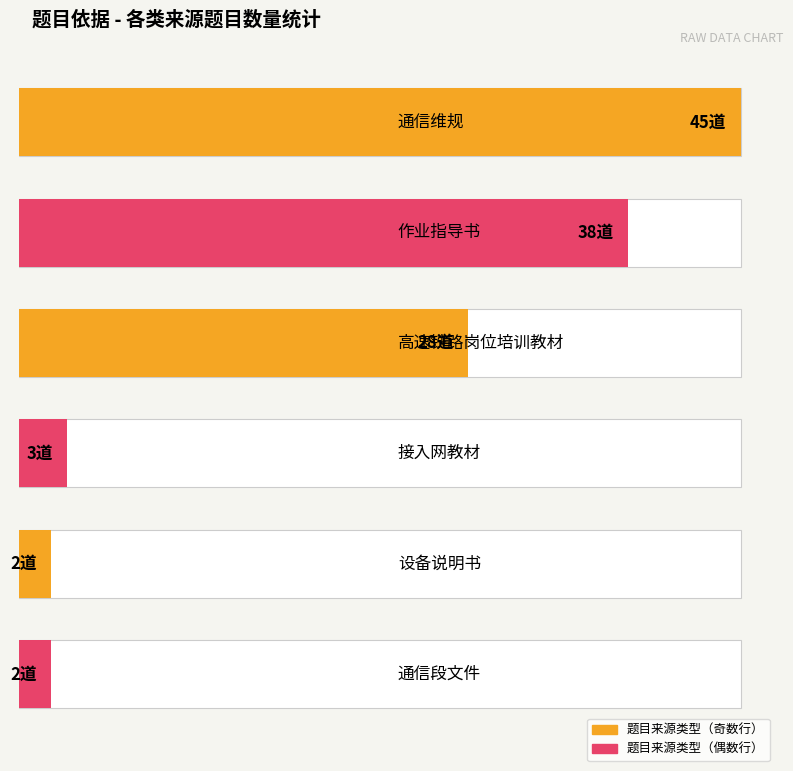

What is the maximum value shown in the chart?

45